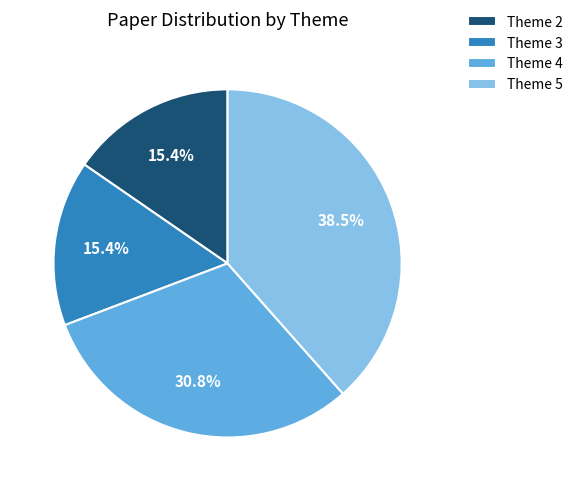

What percentage is NOT represented by Theme 4?

69.2%